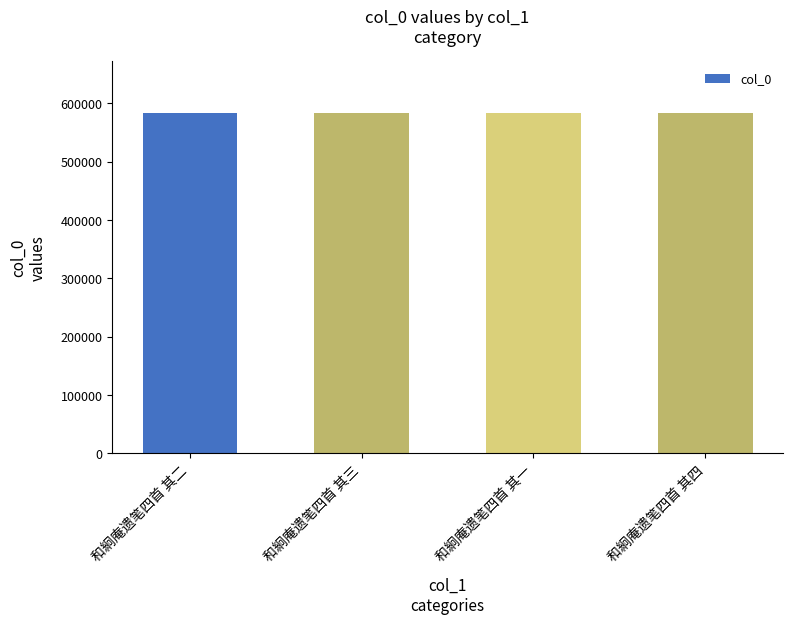

Approximately how many times larger is the value at 和絅庵遗笔四首 其四 compared to 和絅庵遗笔四首 其三?

1.0